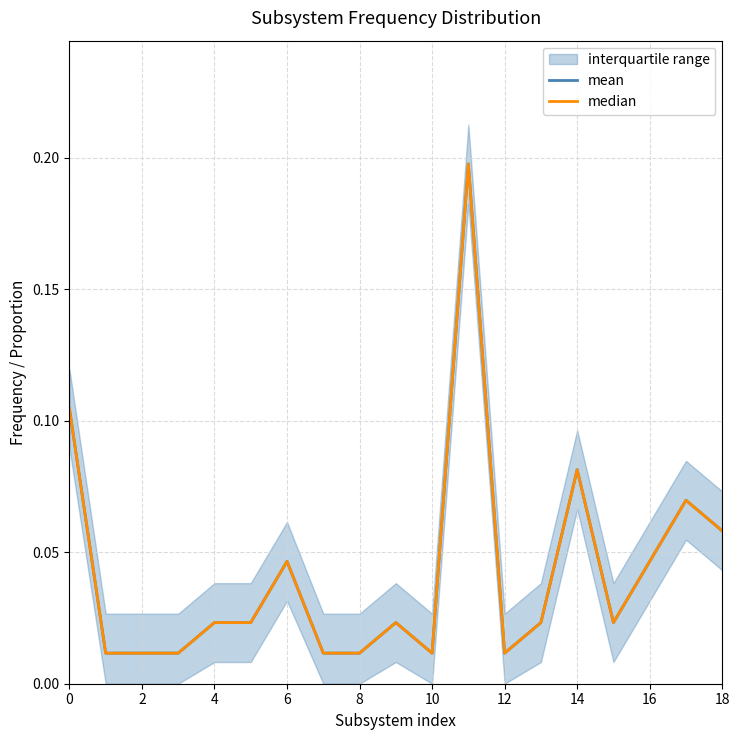

How many lines are shown in the chart?

2